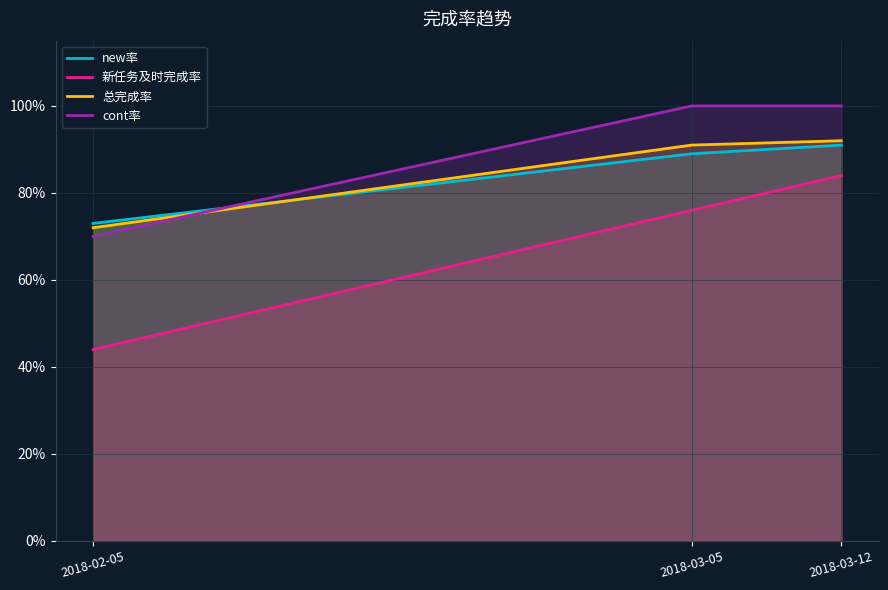

Does the chart display data point markers on the line(s)?

No